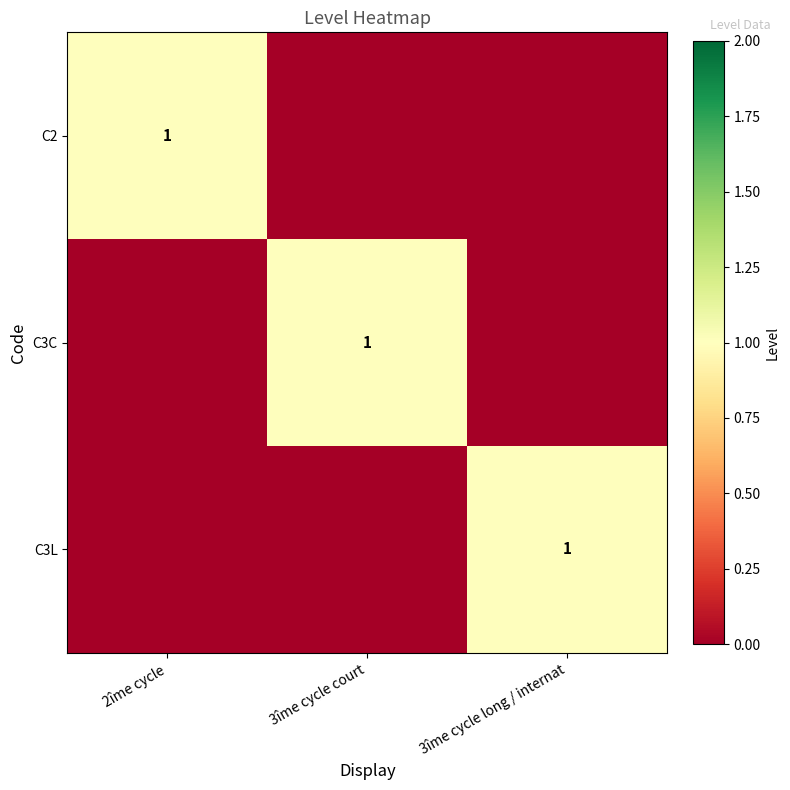

The value of C3C at 3îme cycle court is 2. True or false?

False